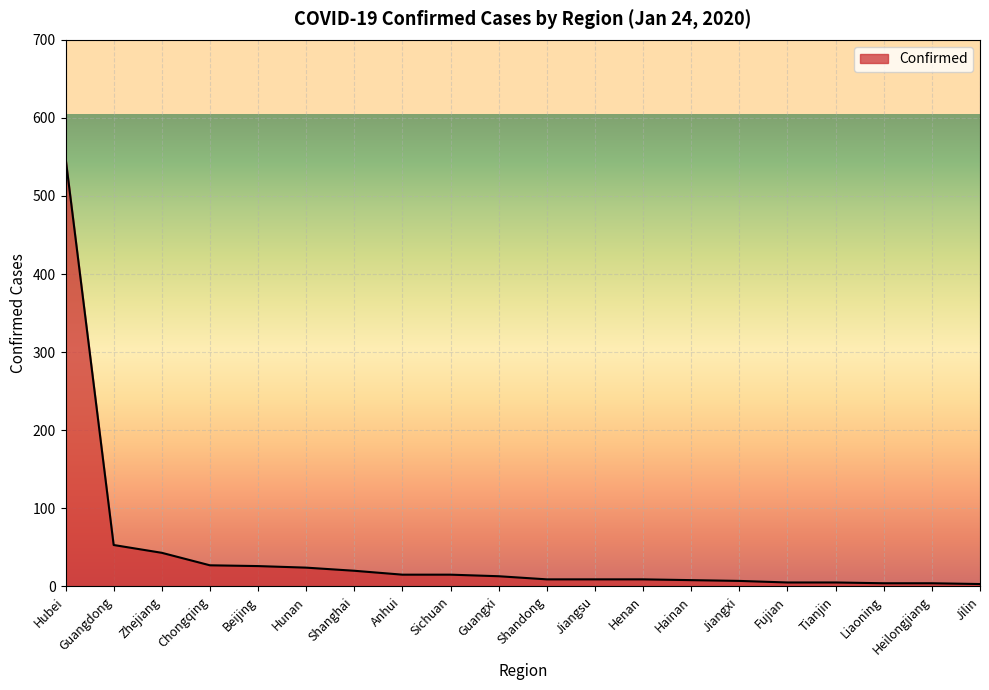

How many distinct data groups are displayed?

1